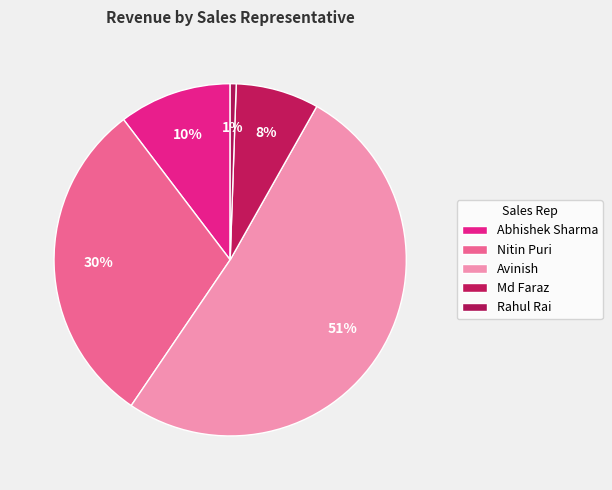

How many slices are in this pie chart?

5